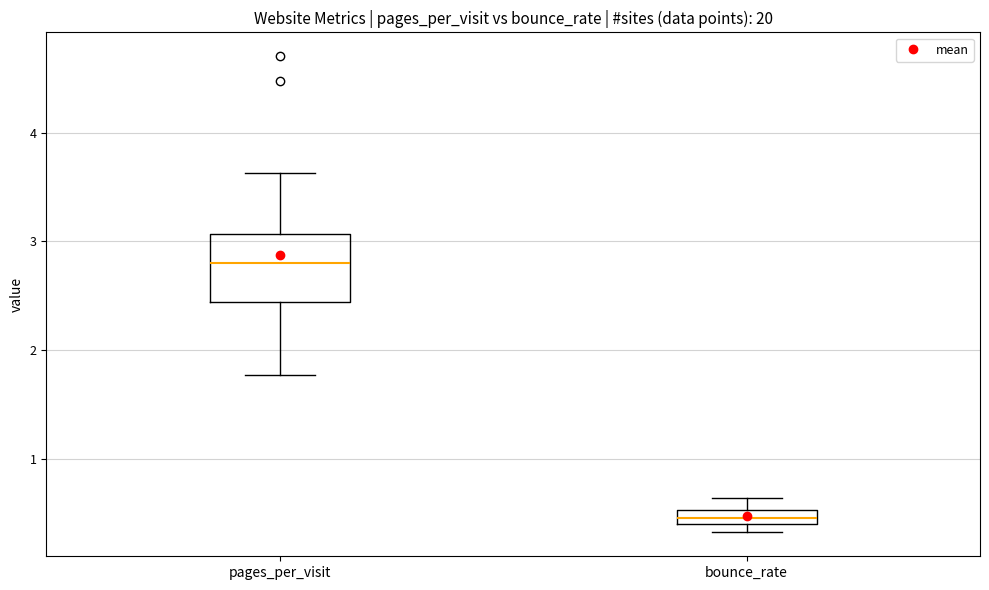

Which box's median line is the highest?

pages_per_visit